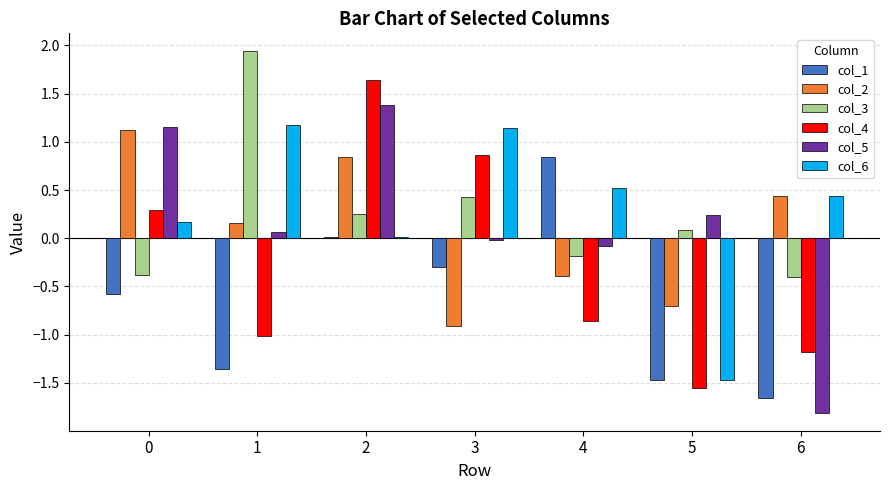

What is the maximum value shown in the chart?

1.9